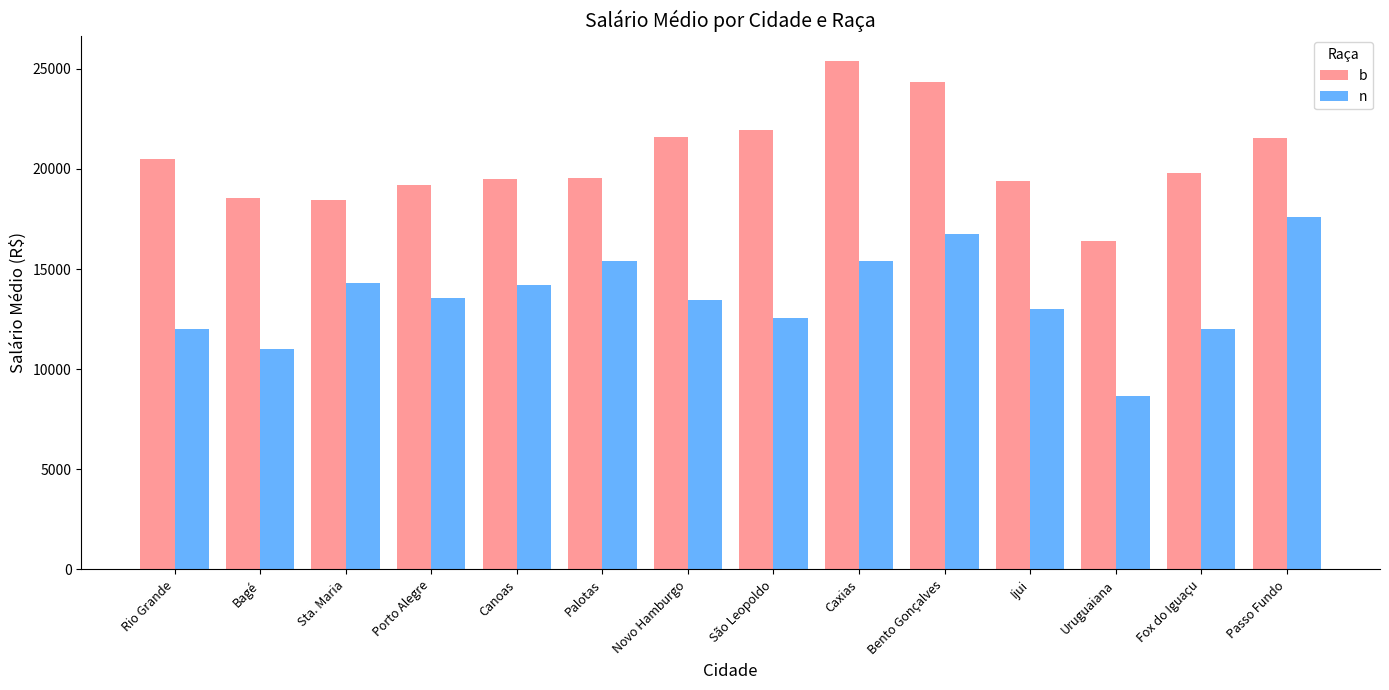

What is the difference between the b values at Novo Hamburgo and Sta. Maria?

3170